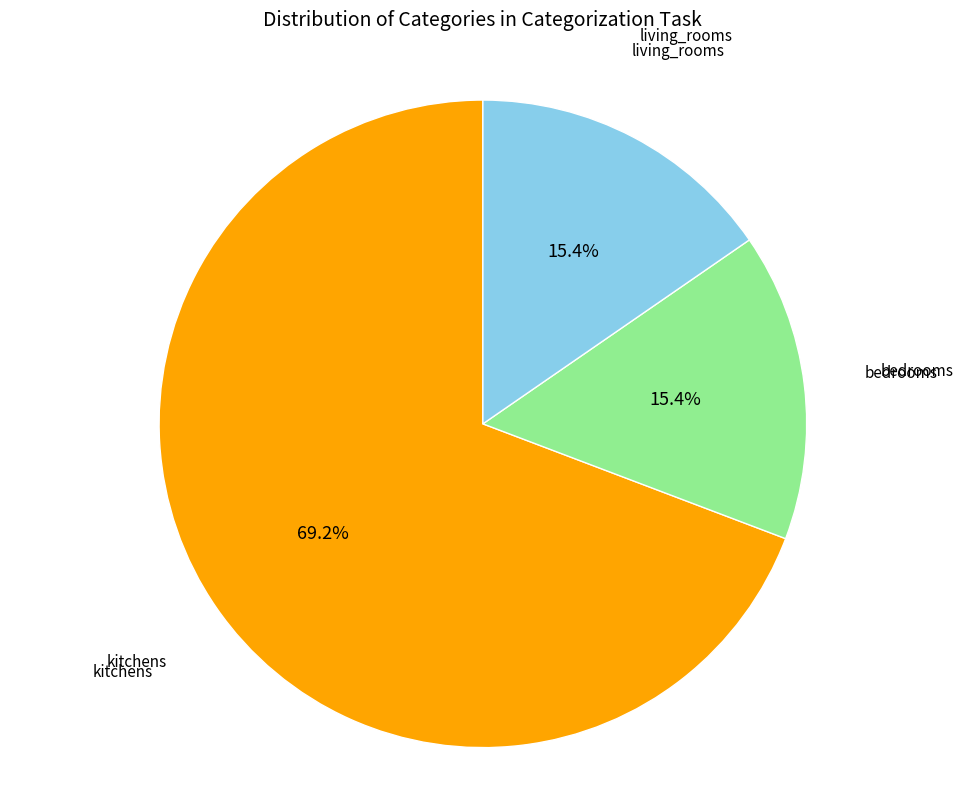

To the nearest percent, what is the difference between the largest and smallest slice percentages?

54%